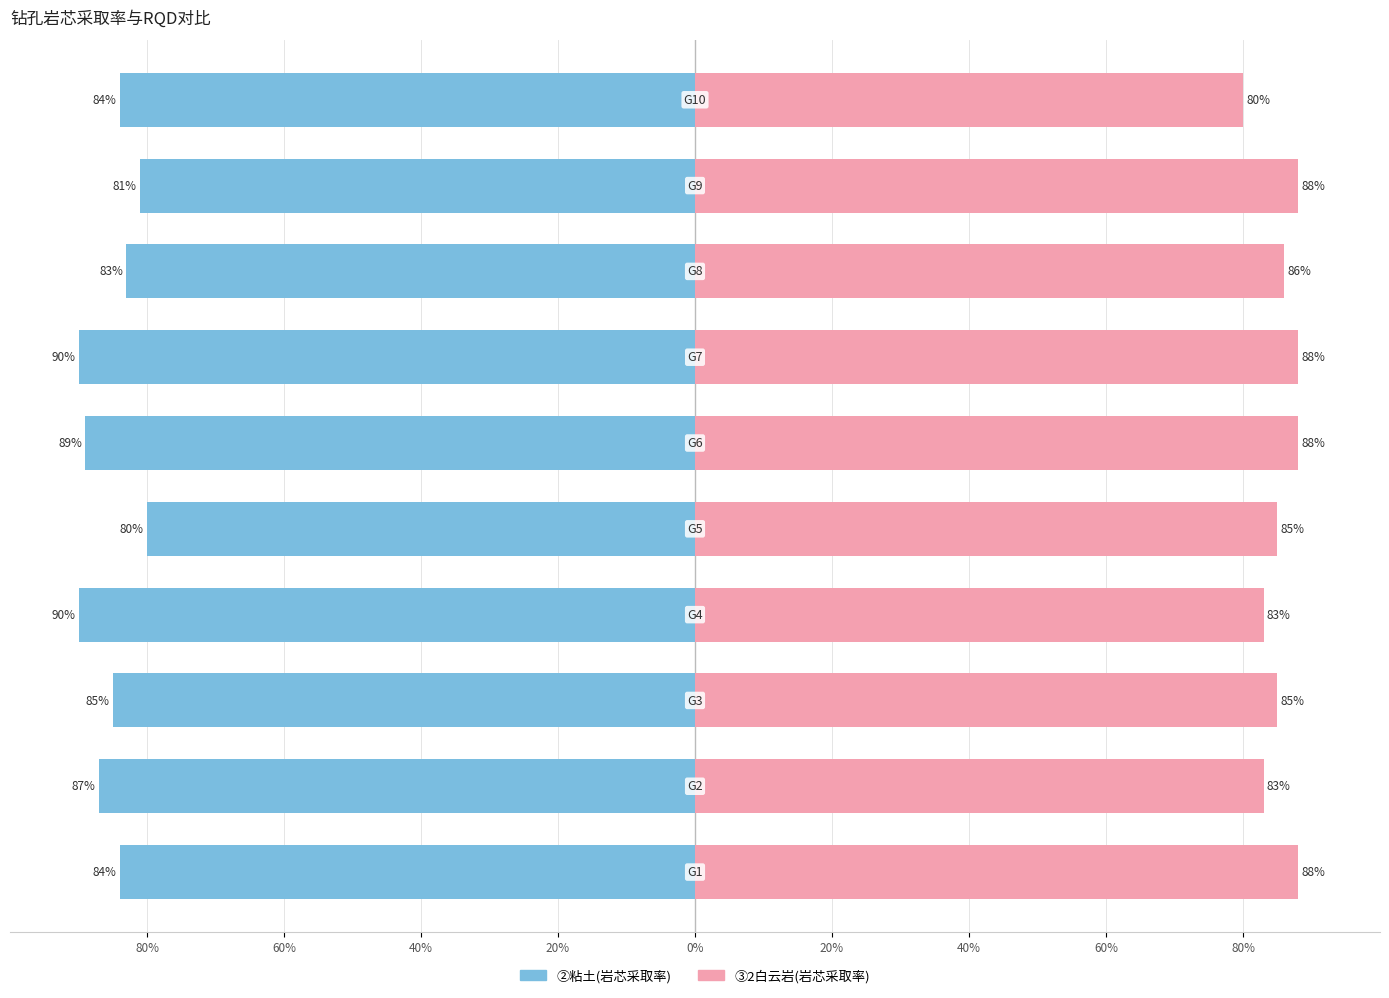

At 0%, list the series in order from largest to smallest.

③2白云岩(岩芯采取率), ②粘土(岩芯采取率)